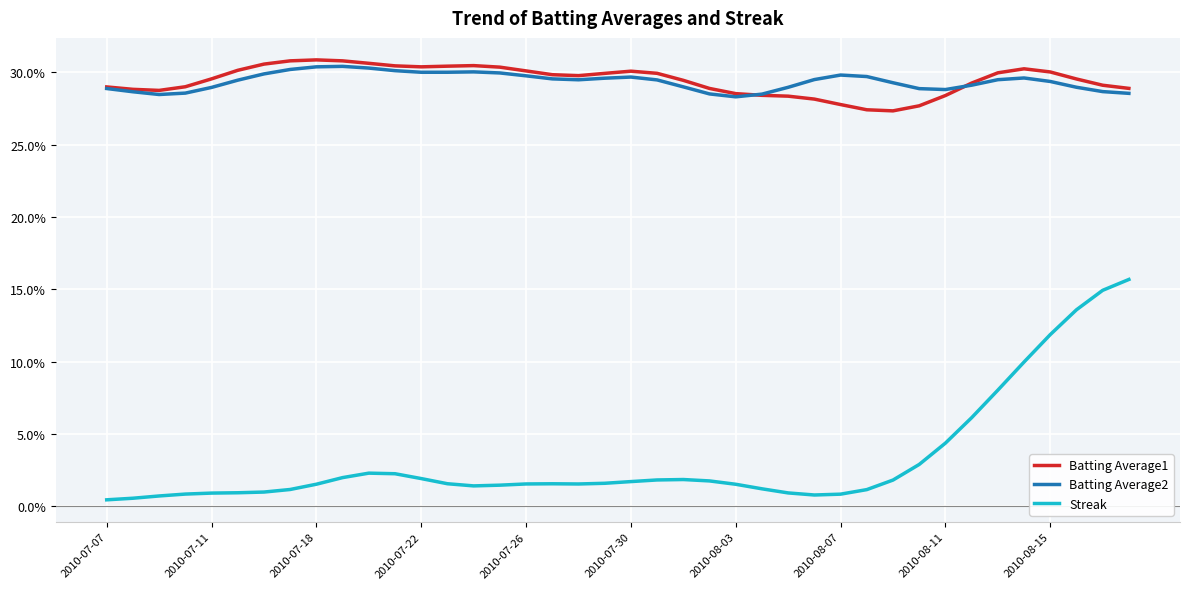

True or false: Batting Average1 and Streak intersect in this chart.

False